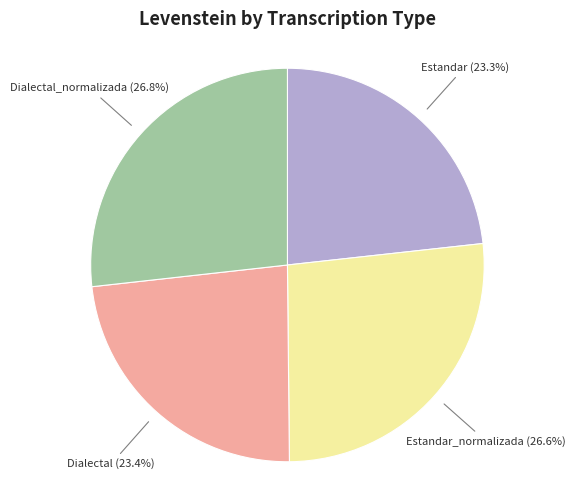

What is the ratio of the value at Estandar_normalizada to the value at Dialectal_normalizada?

1.0